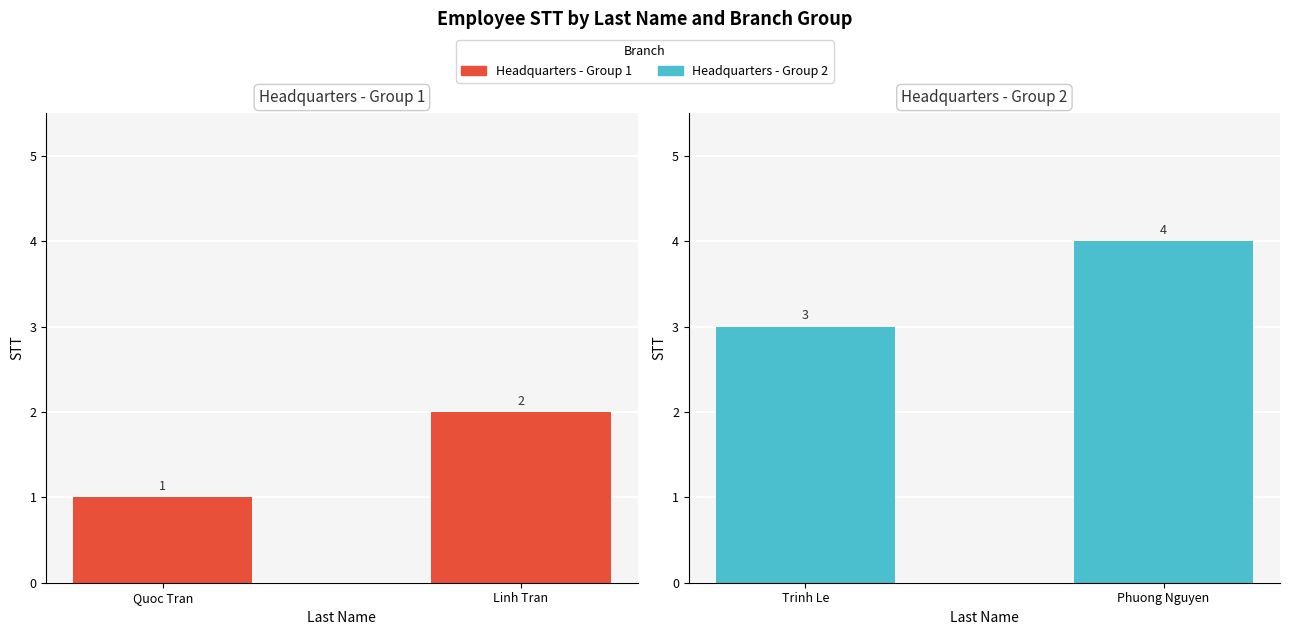

Does the chart contain stacked bars?

No